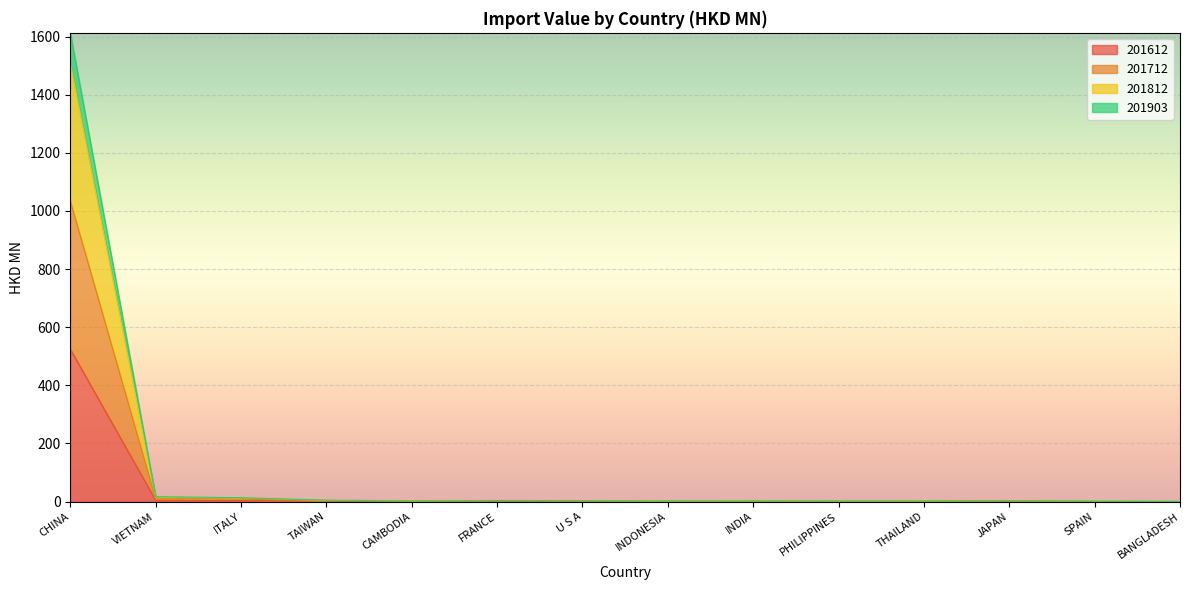

True or false: 201812 and 201612 intersect in this chart.

False